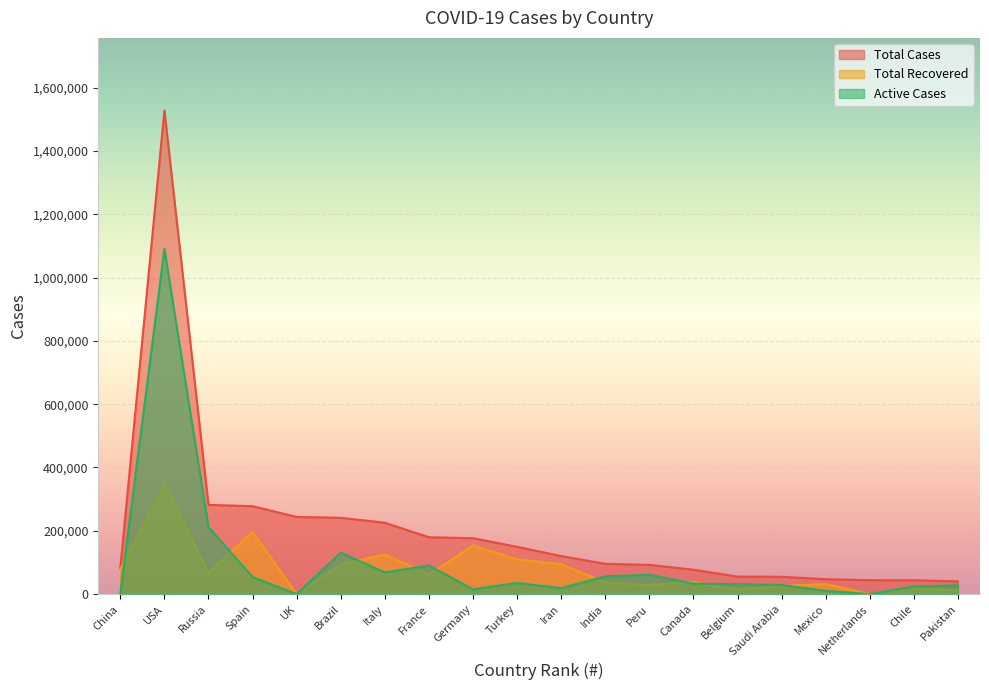

Where is the first local minimum for Total Recovered?

Russia